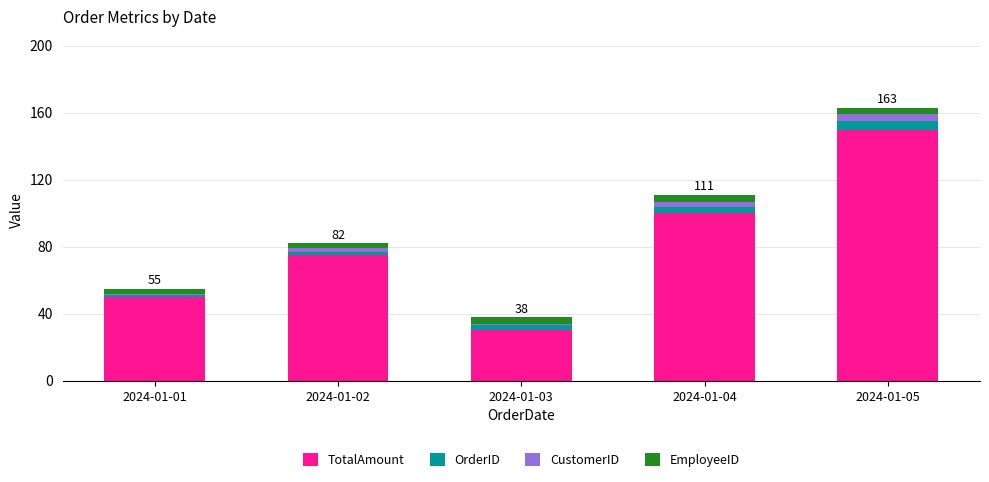

List the labels in order of TotalAmount value, largest first.

2024-01-05, 2024-01-04, 2024-01-02, 2024-01-01, 2024-01-03